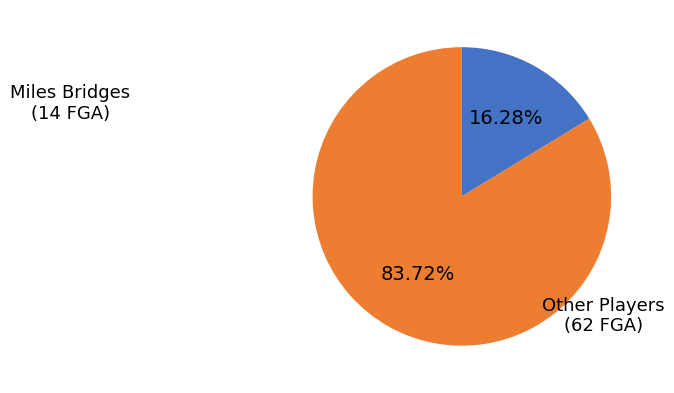

Is Miles Bridges the majority of the pie?

No